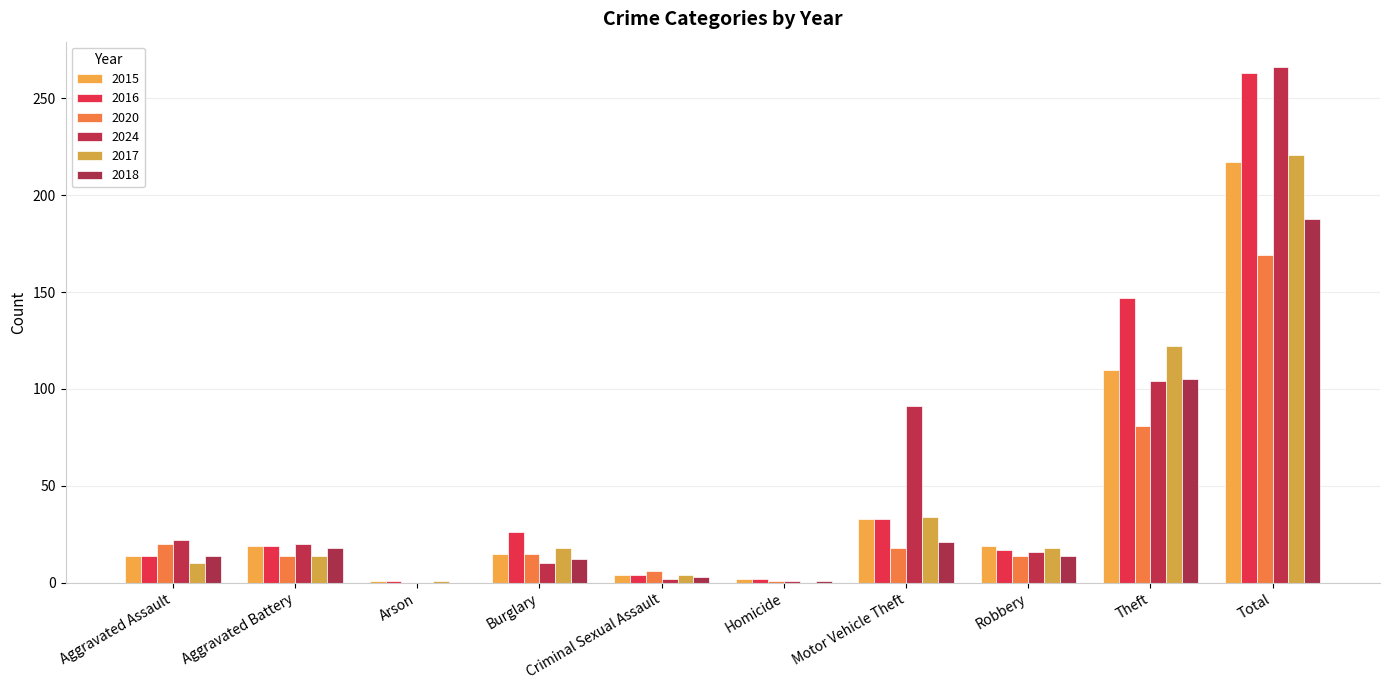

What is the total value across all series at Motor Vehicle Theft?

230